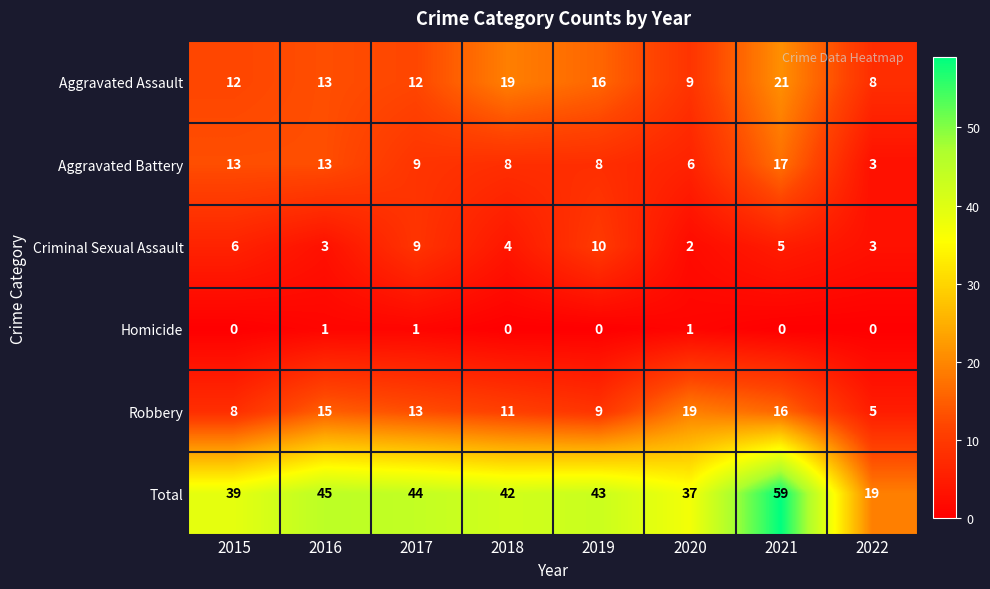

Rank the categories by Robbery value from lowest to highest.

2022, 2015, 2019, 2018, 2017, 2016, 2021, 2020